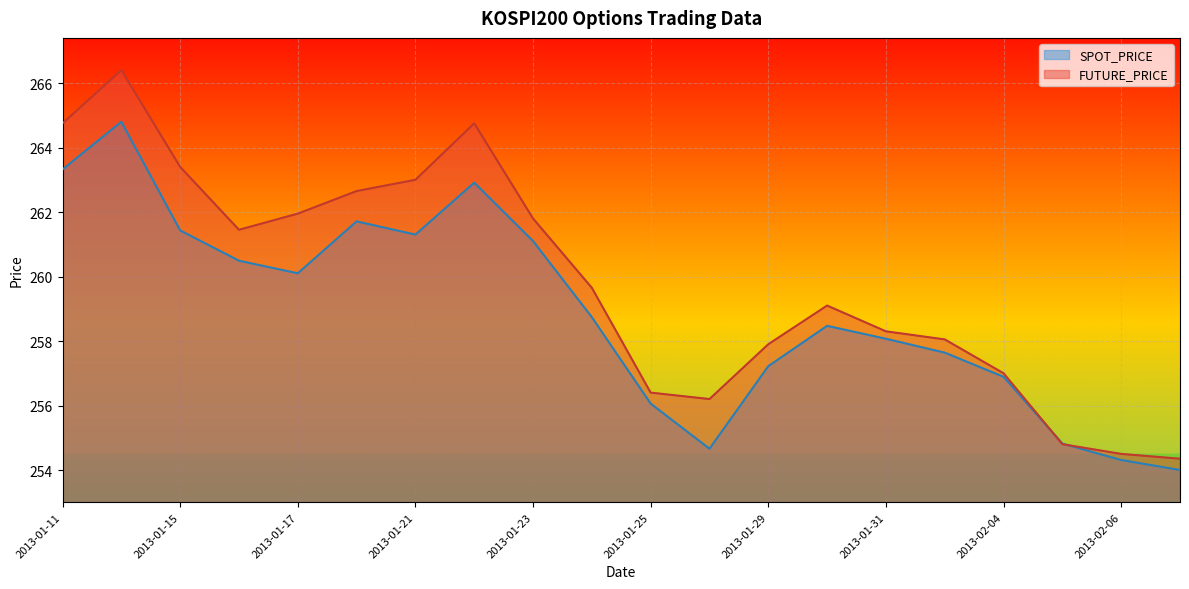

How many intersections are there between SPOT_PRICE and FUTURE_PRICE?

2